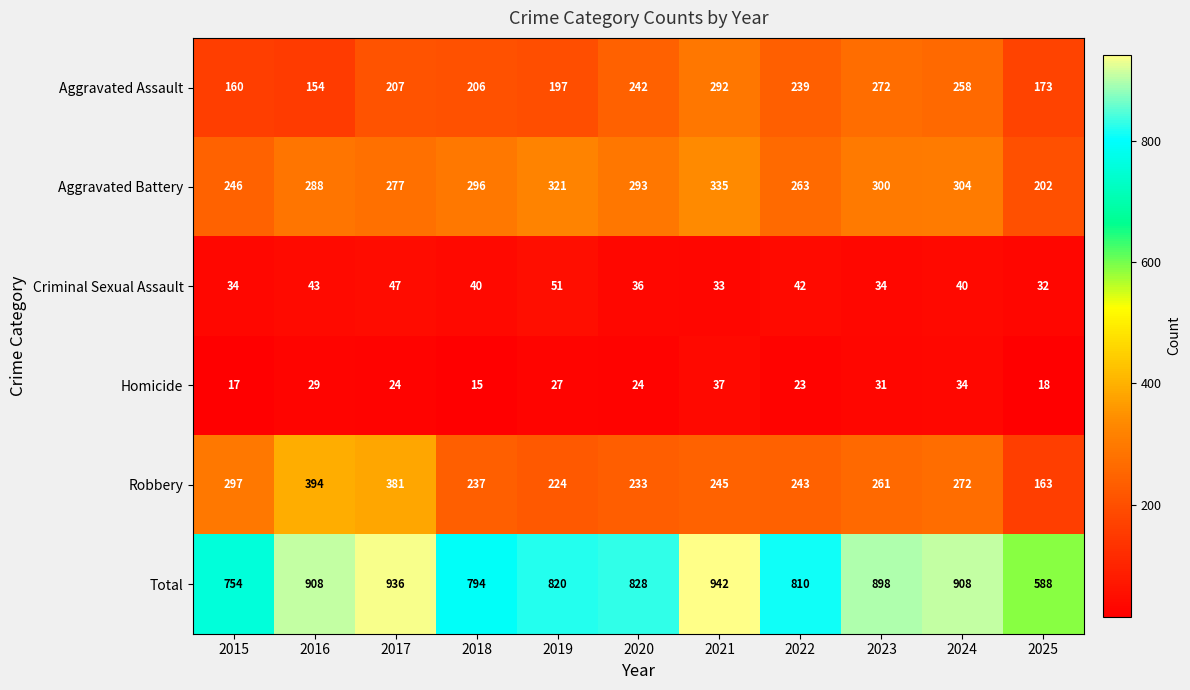

Rank the series at 2019 from lowest to highest value.

Homicide, Criminal Sexual Assault, Aggravated Assault, Robbery, Aggravated Battery, Total